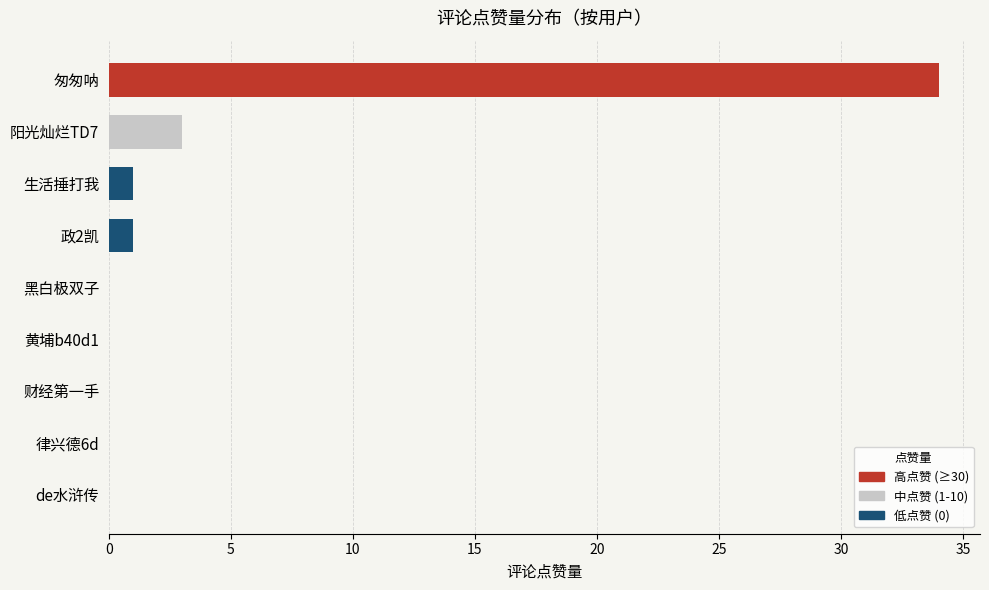

The value at 财经第一手 is 13. True or false?

False